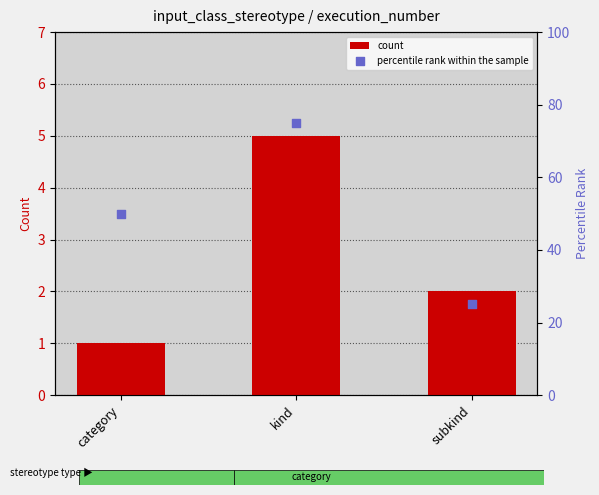

What is the total value across all series at kind?

80